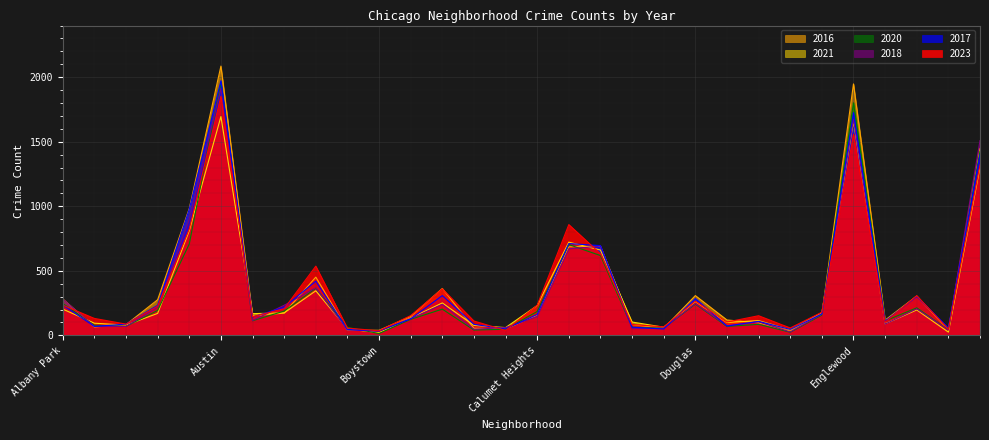

List the series in order of their peak value, lowest first.

2021, 2023, 2018, 2020, 2017, 2016